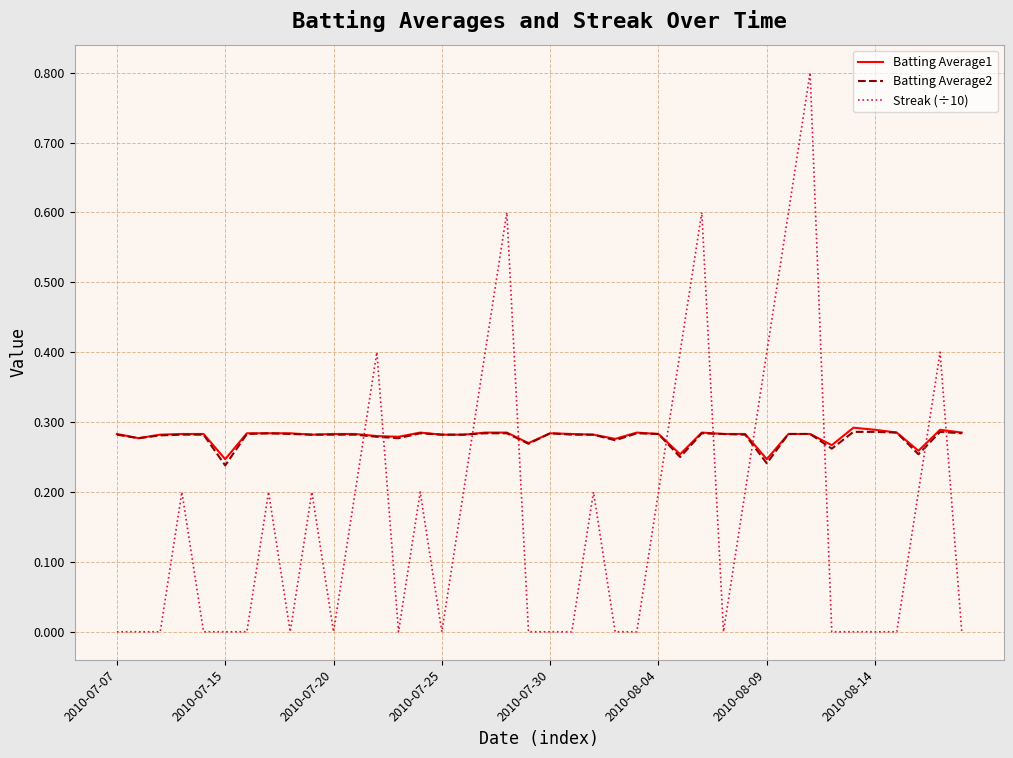

Which series has the largest range (max minus min)?

Streak (÷10)